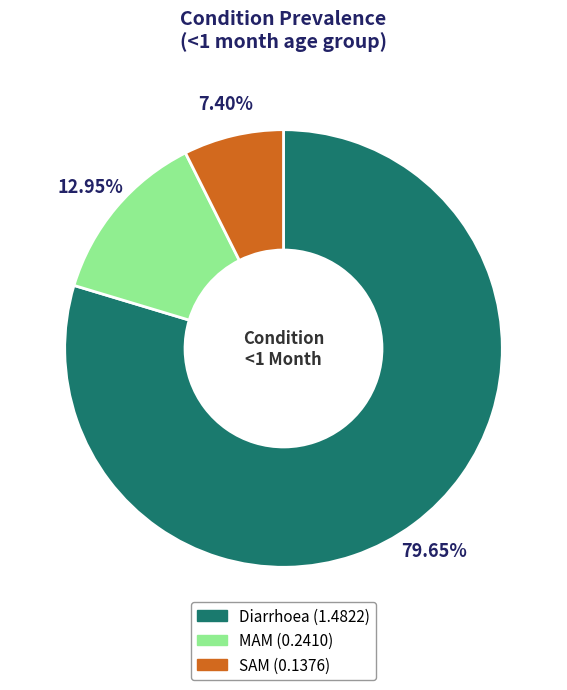

What is the smallest slice in the pie chart?

SAM